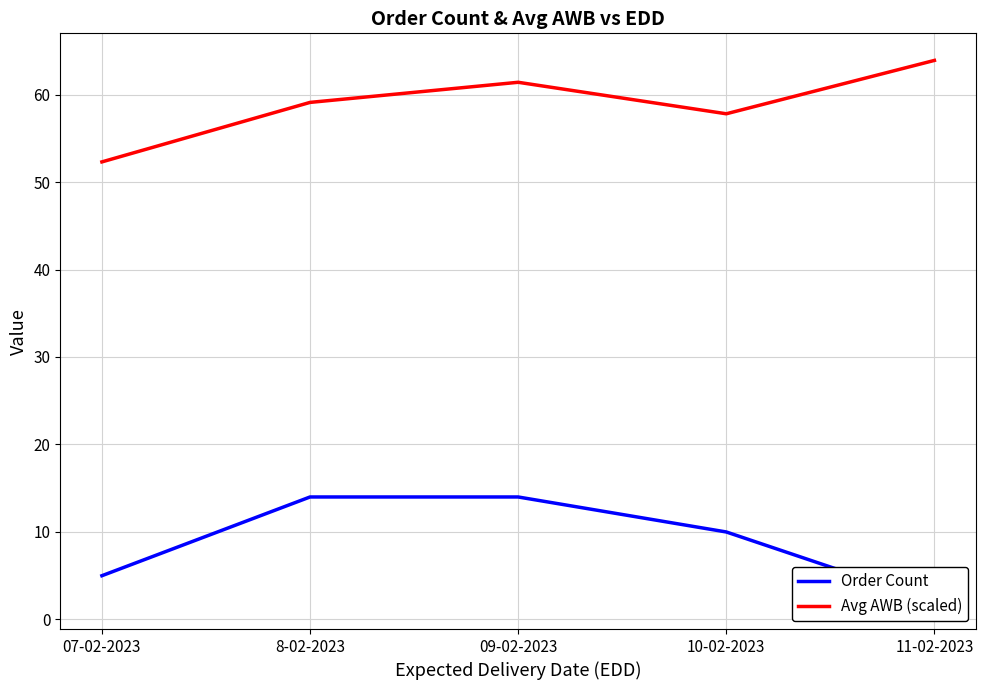

List the labels in order of Avg AWB (scaled) value, largest first.

11-02-2023, 09-02-2023, 8-02-2023, 10-02-2023, 07-02-2023